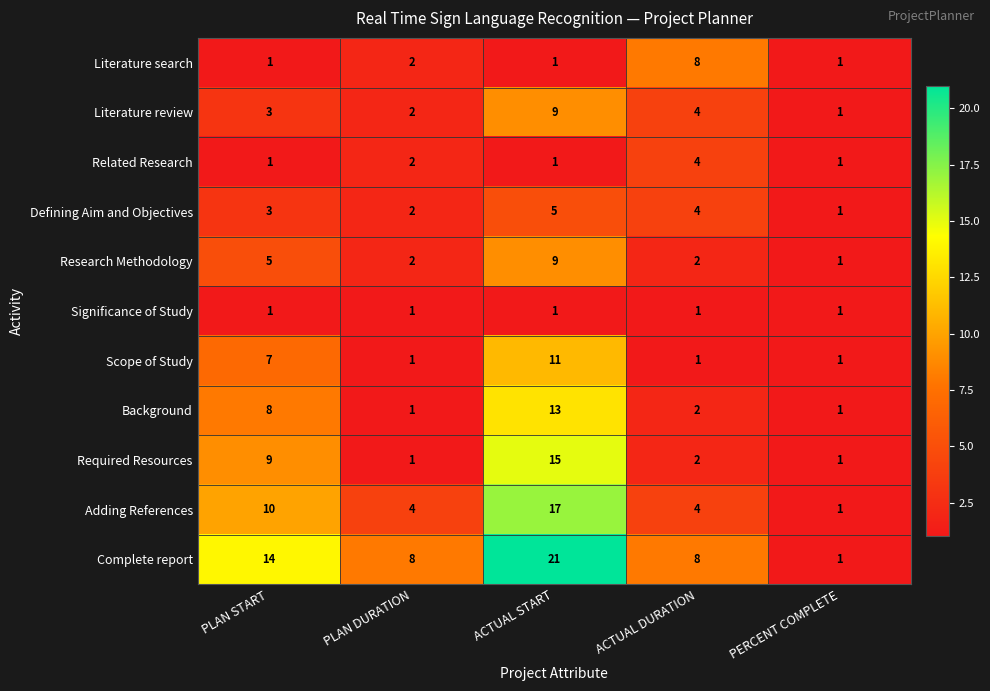

Where does the Background series first go above 2?

PLAN START